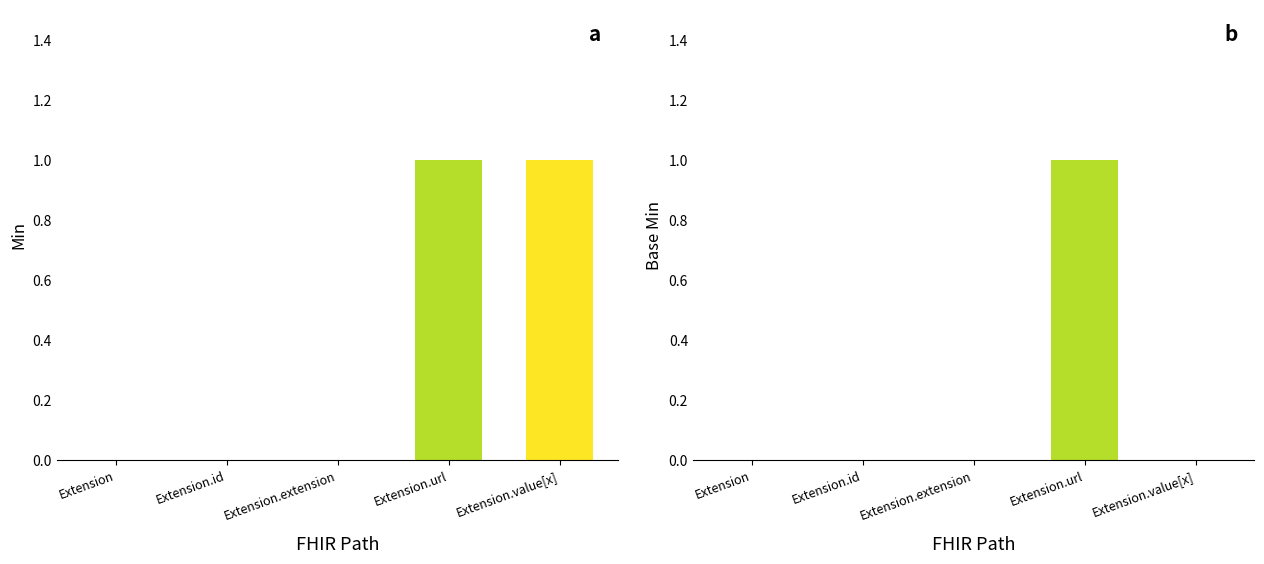

List the series in order of their overall mean, lowest first.

Base Min, Min